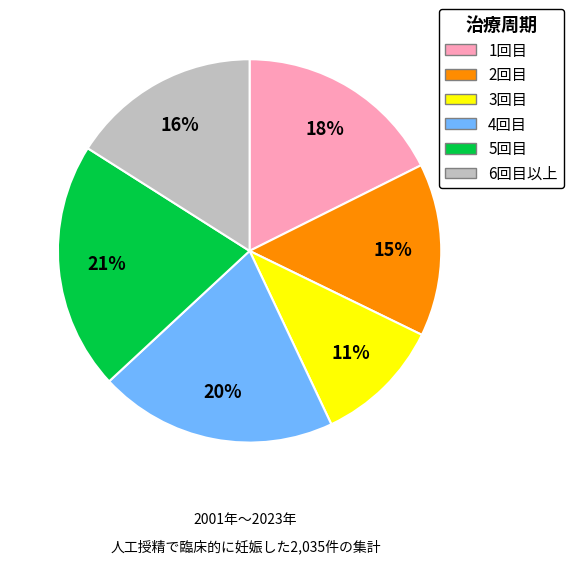

Is there a majority slice in this chart?

No